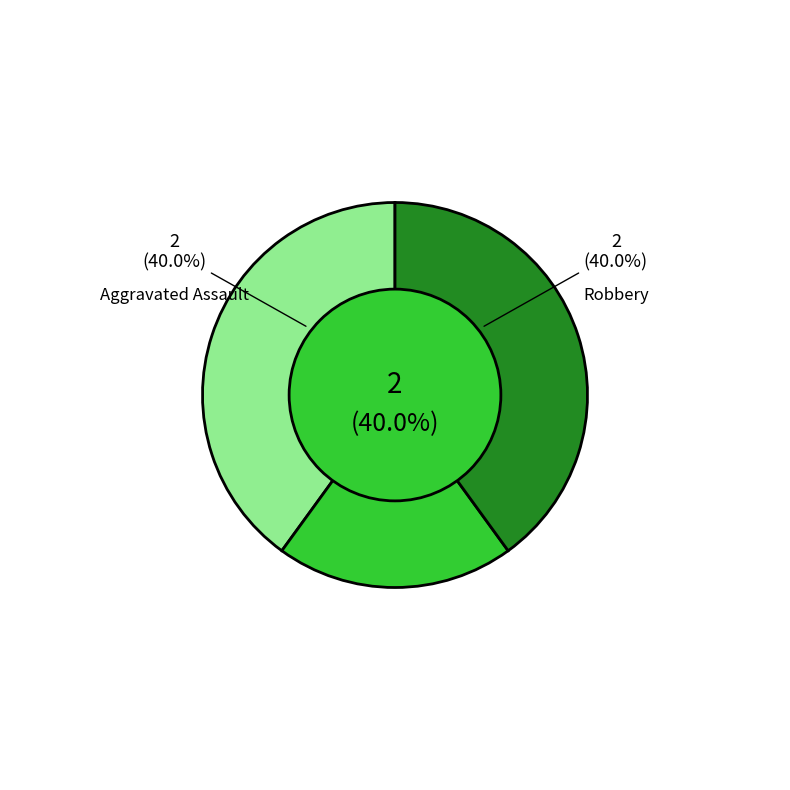

To the nearest percent, what portion does Aggravated Assault represent?

40%